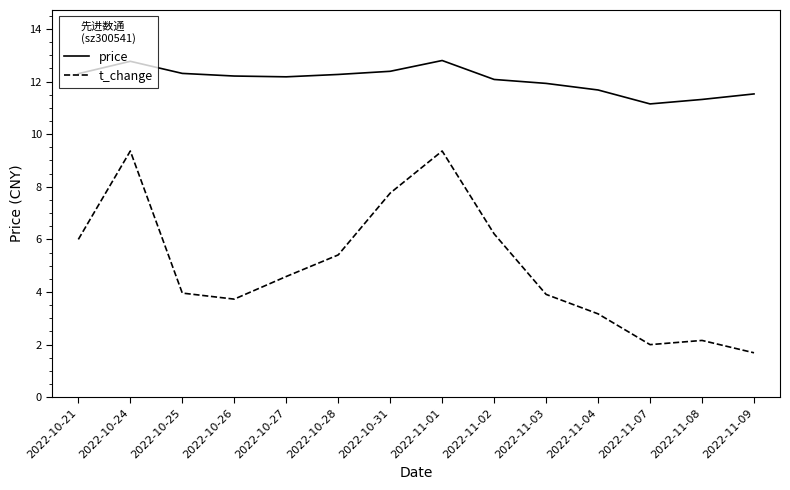

What position from the right is 2022-10-31?

8